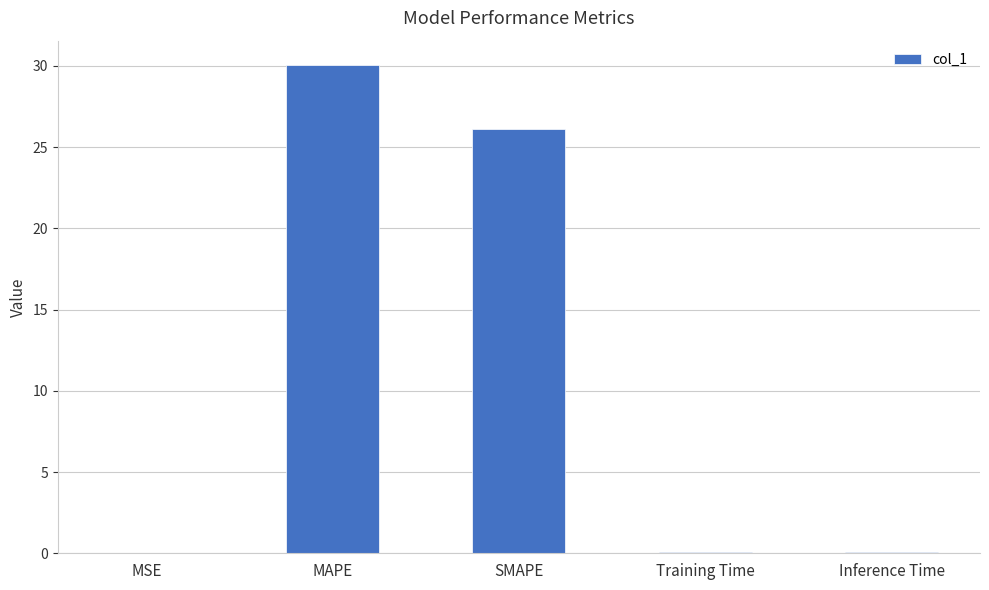

What is the approximate value at SMAPE?

26.1